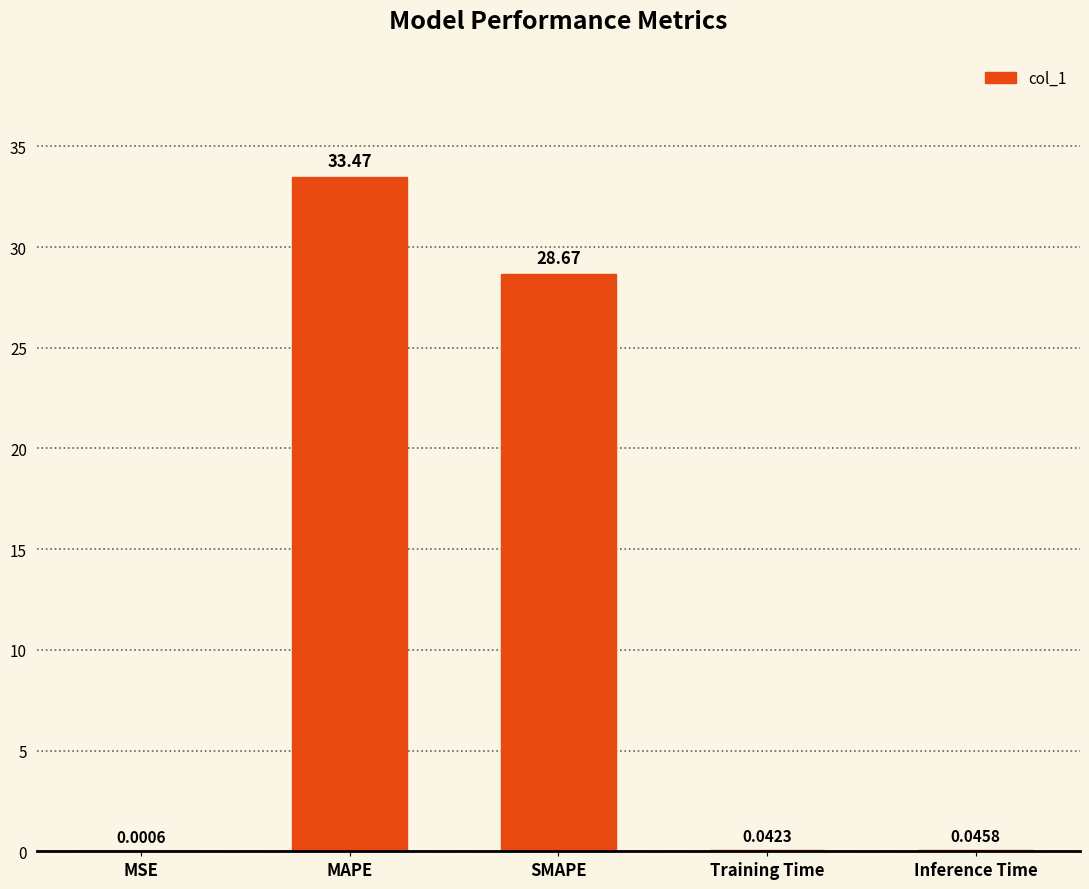

At which category does the chart reach its peak across all series?

MAPE